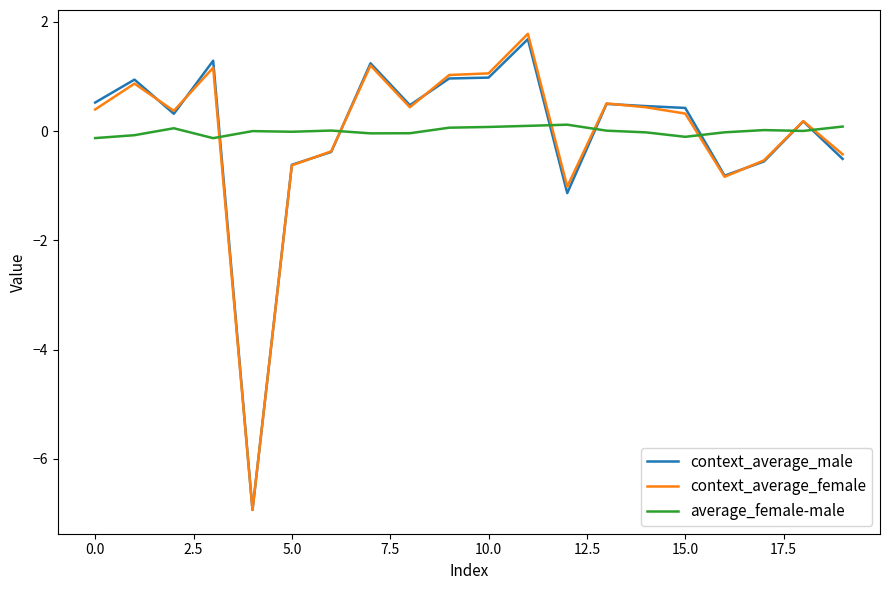

Which series has the largest range (max minus min)?

context_average_female